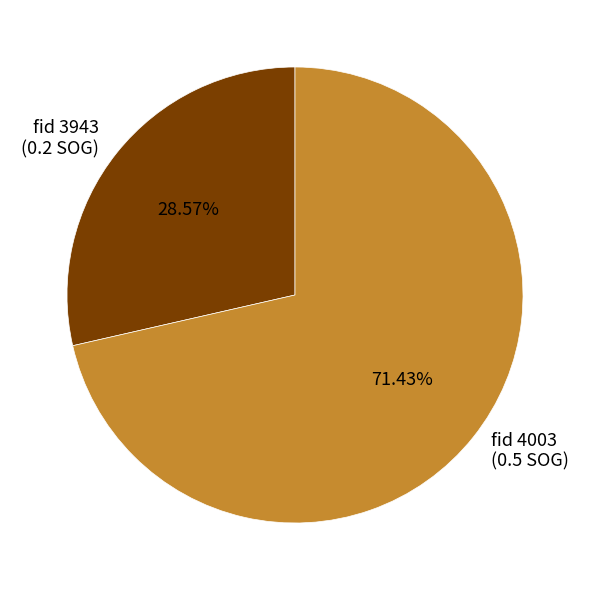

Count the number of slices in the pie.

2